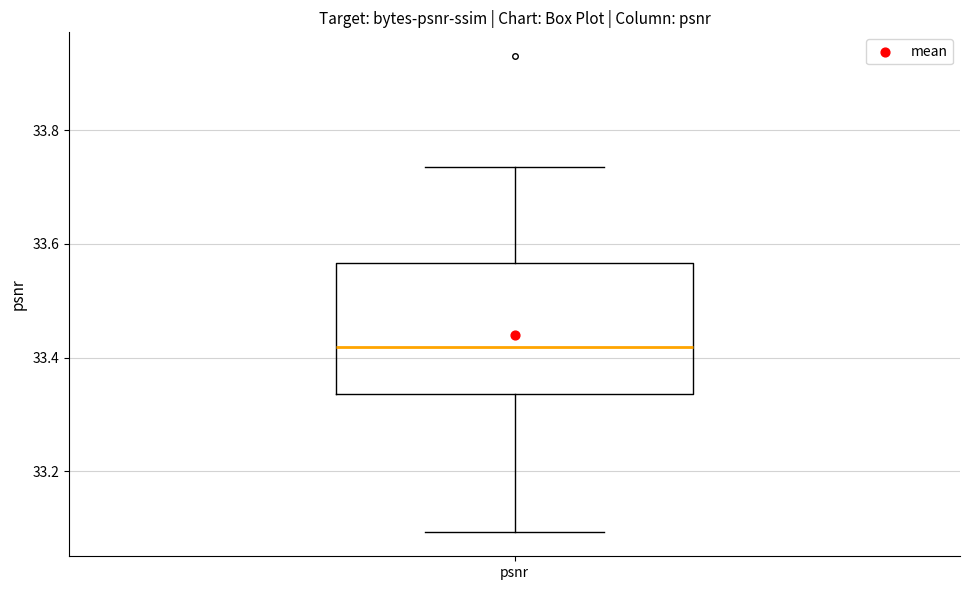

Transcribe this box plot: give where the median line is, the range the box spans, and where the two whiskers end, as read against the y-axis. The values are not printed on the chart, so give them approximately, as read against the axis.

median 33.42, box 33.34 to 33.56, whiskers 33.10 to 33.74